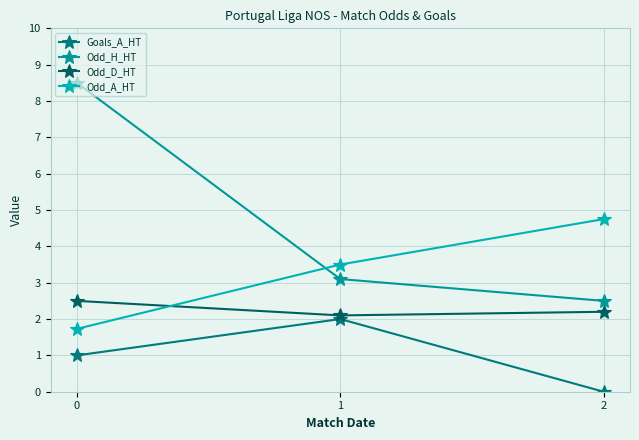

What is the spread (max minus min) of values at 2?

4.8